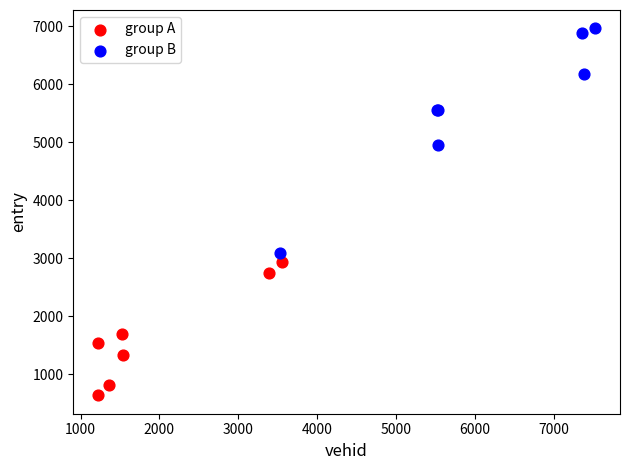

Which series contains the highest Y value?

group B